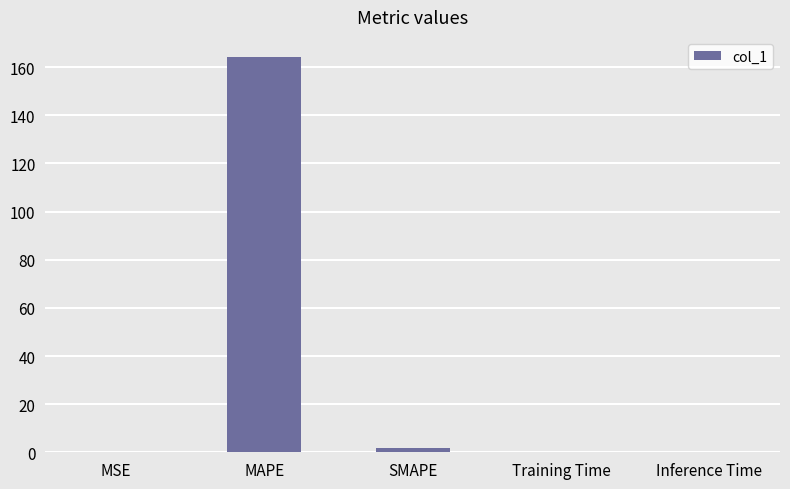

Which has a higher value, MAPE or MSE?

MAPE